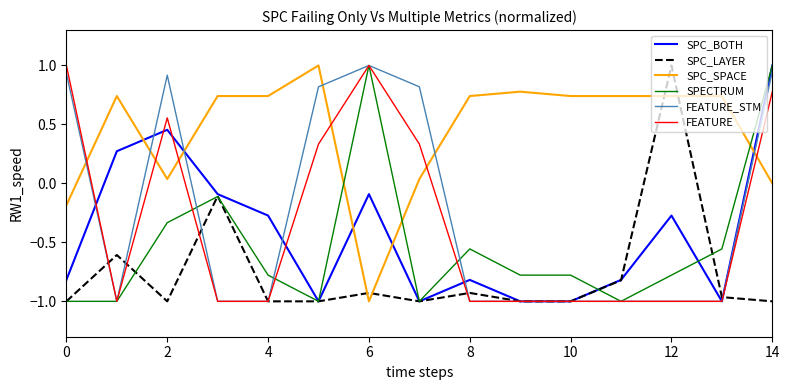

What is the maximum value shown in the chart?

1.0